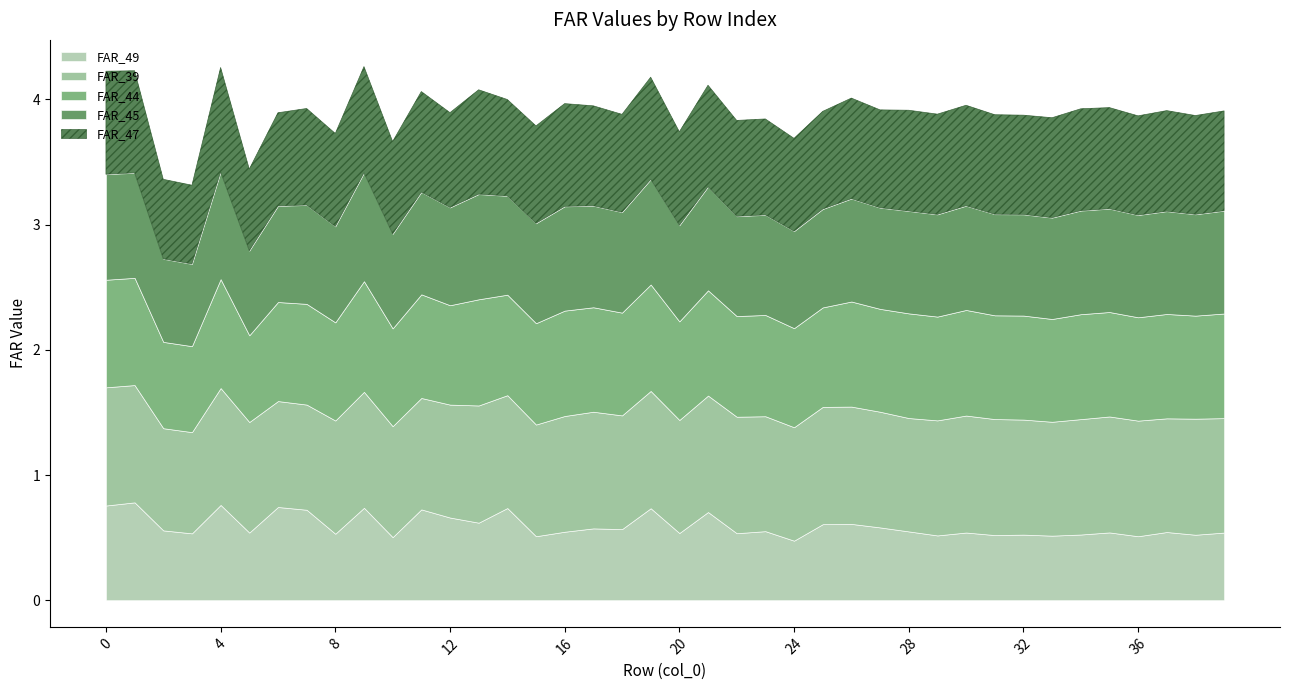

True or false: FAR_44 has a value of 0.9 at 0.

True